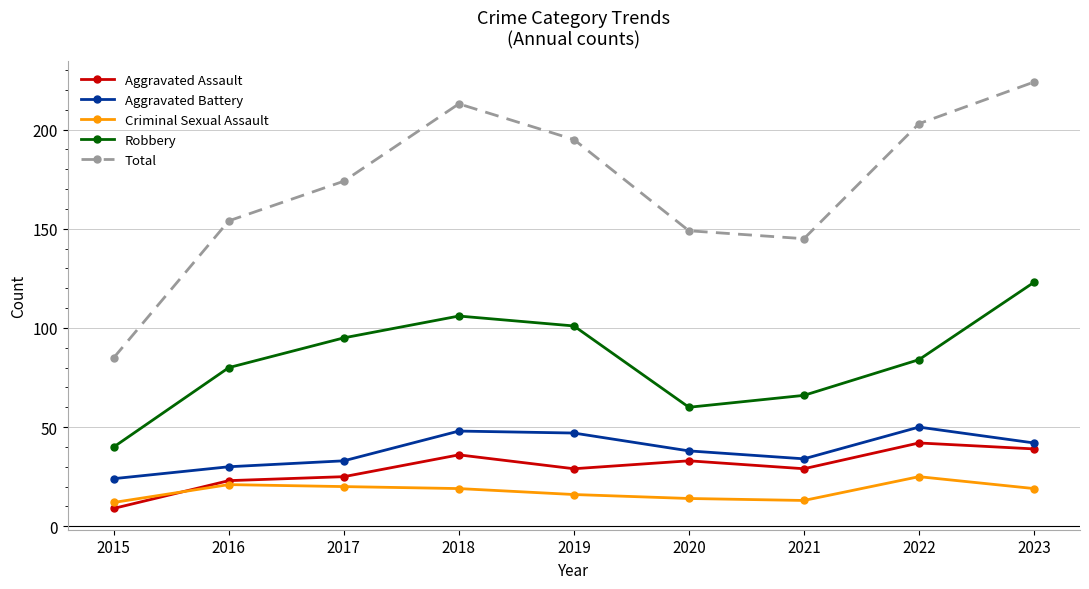

Is this an area chart (filled region under the line)?

No